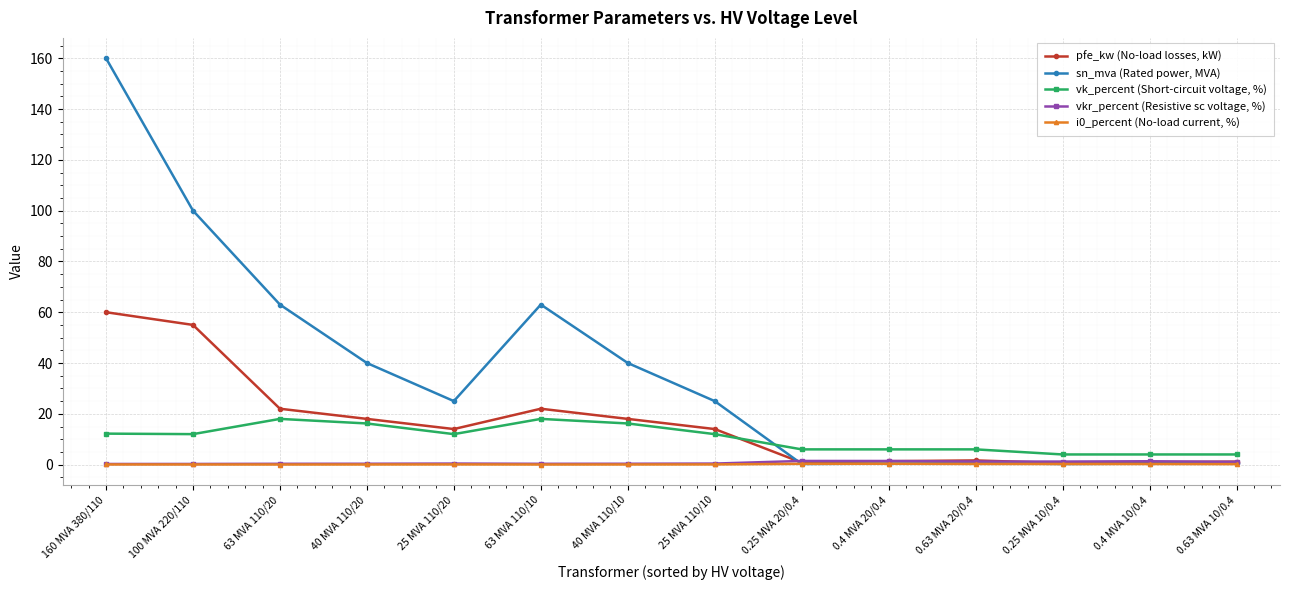

What is the value of the vkr_percent (Resistive sc voltage, %) point at the 5th from the left?

0.4